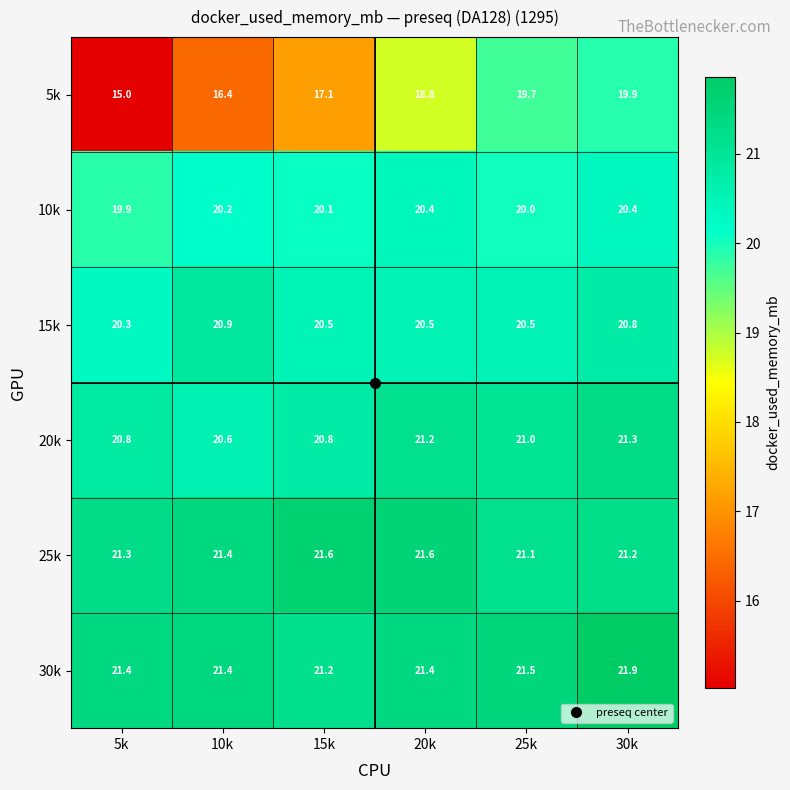

Between 15k and 25k, which series saw the biggest shift?

5k